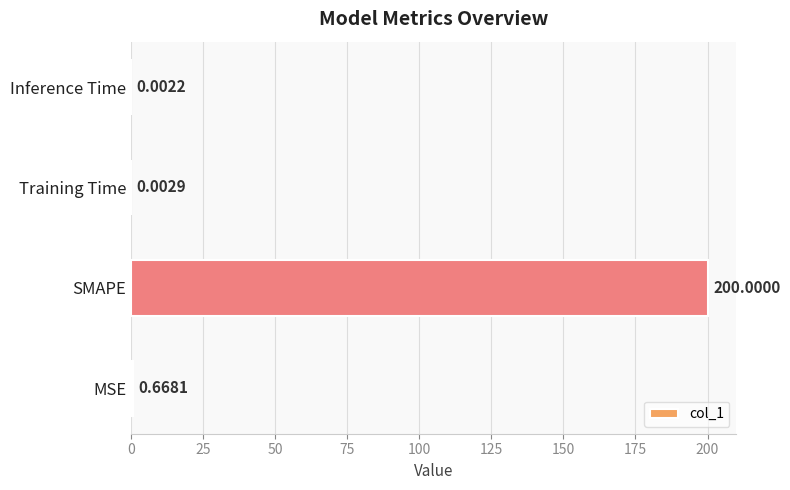

What is the change in value from MSE to SMAPE?

+199.3